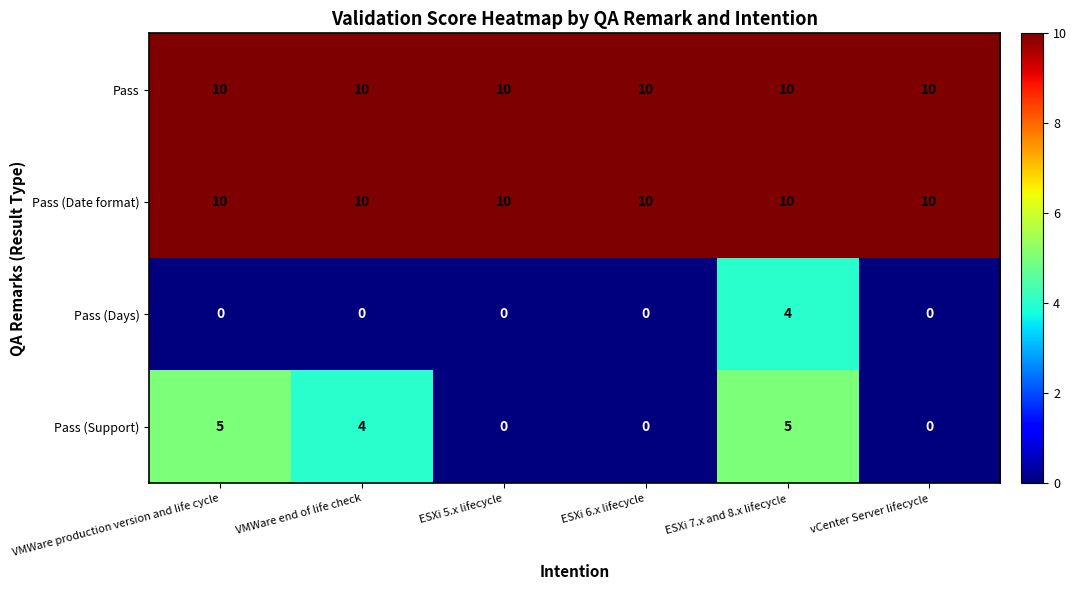

What is the maximum value shown in the chart?

10